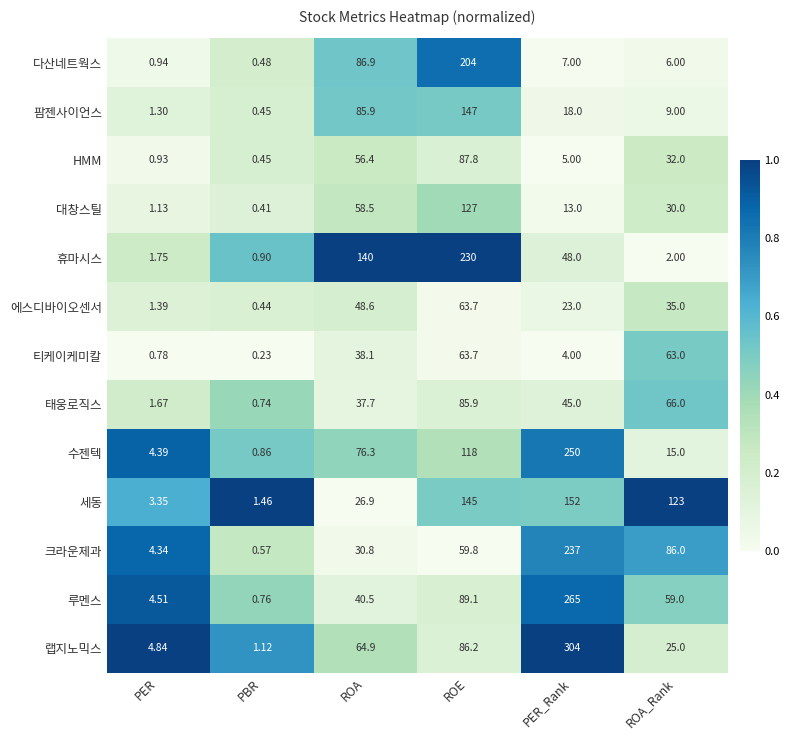

List the labels in order of 루멘스 value, largest first.

PER_Rank, ROE, ROA_Rank, ROA, PER, PBR